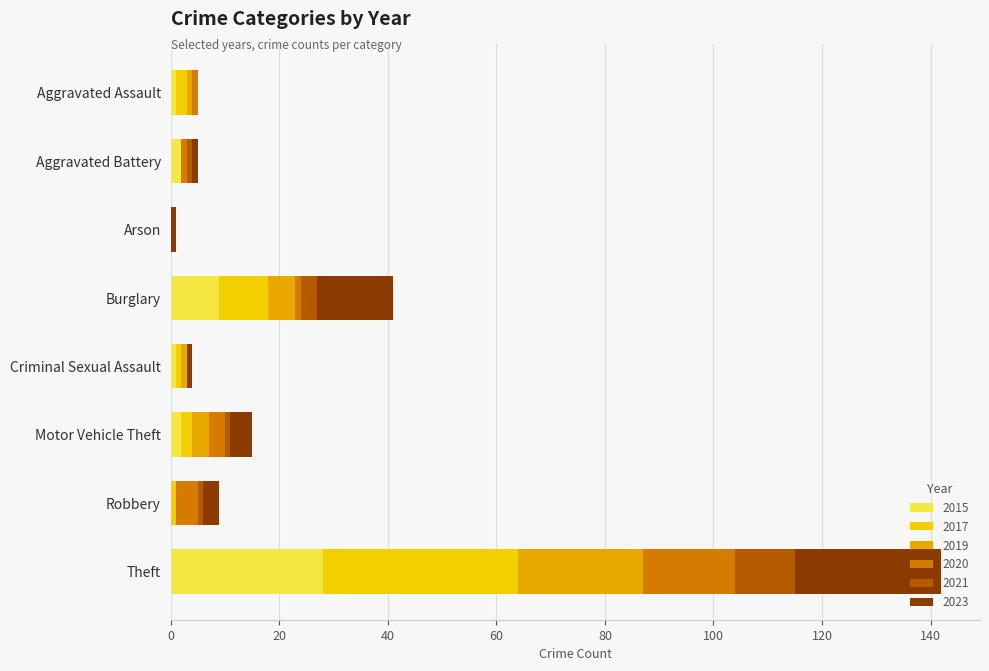

At which category is the sum across all series the highest?

Theft